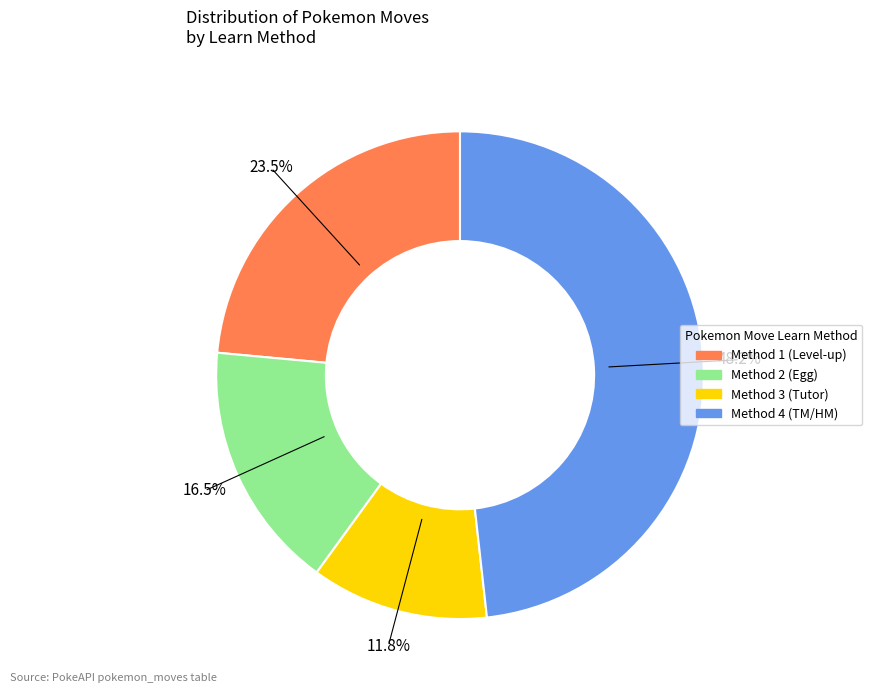

Is there a majority slice in this chart?

No